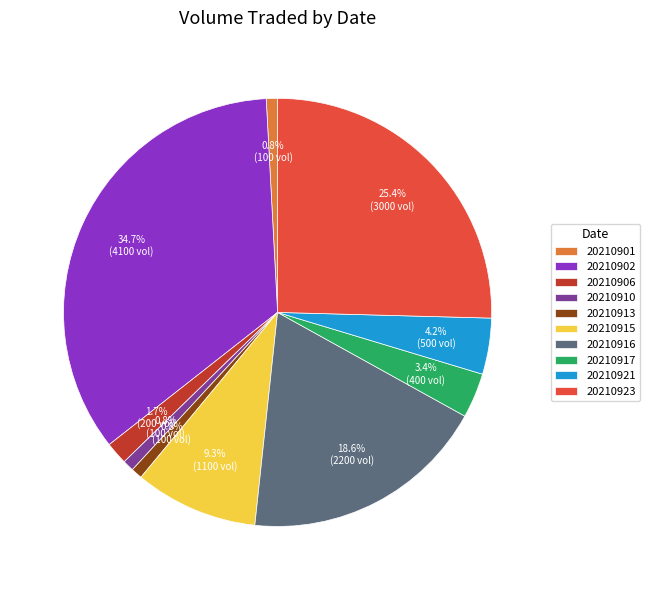

To the nearest percent, what is the difference between the 20210906 and 20210923 slice percentages?

24%